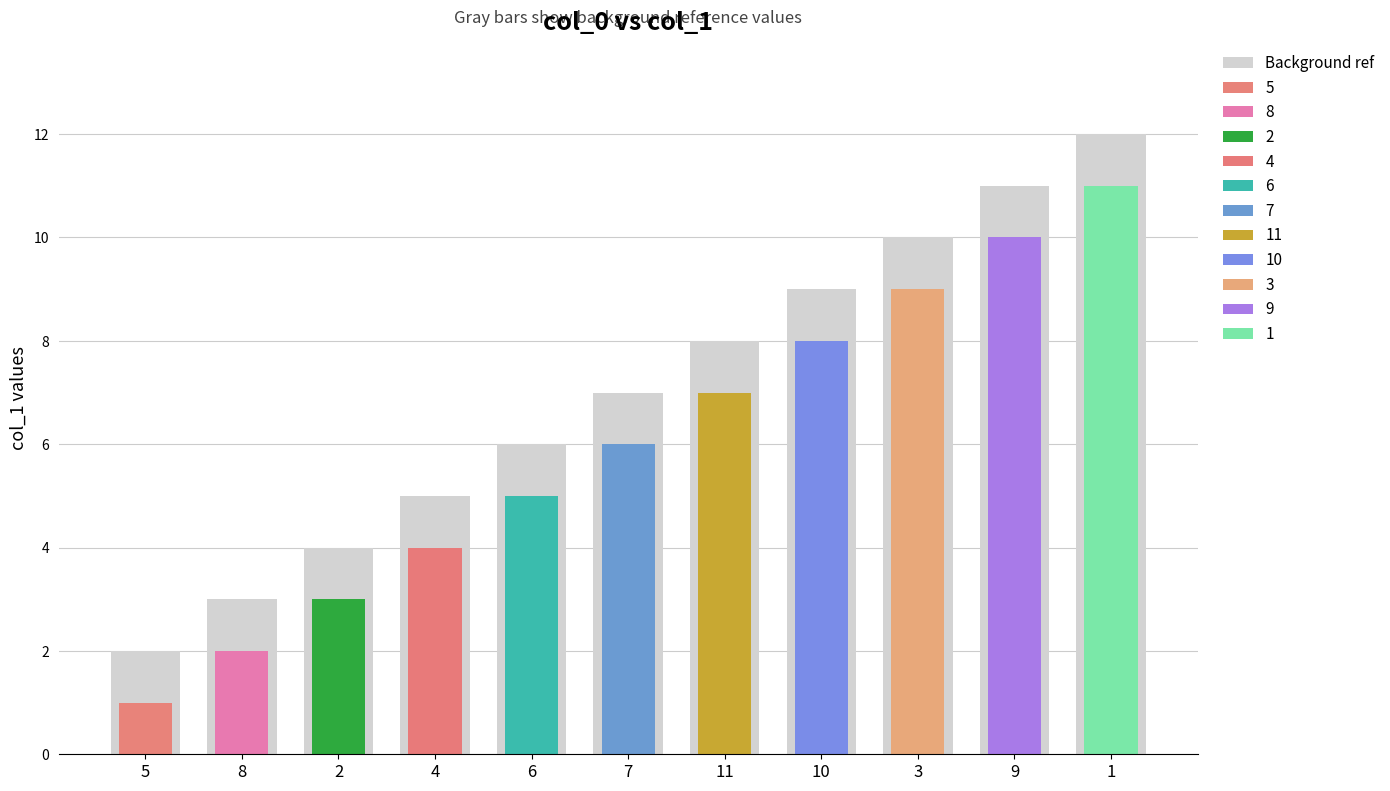

What is the greatest value displayed?

11